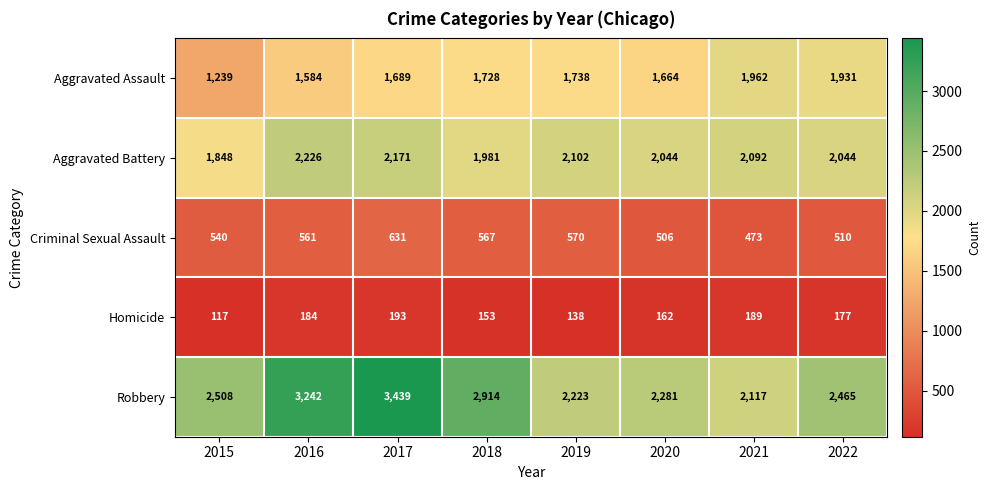

Rank the series at 2020 from highest to lowest value.

Robbery, Aggravated Battery, Aggravated Assault, Criminal Sexual Assault, Homicide